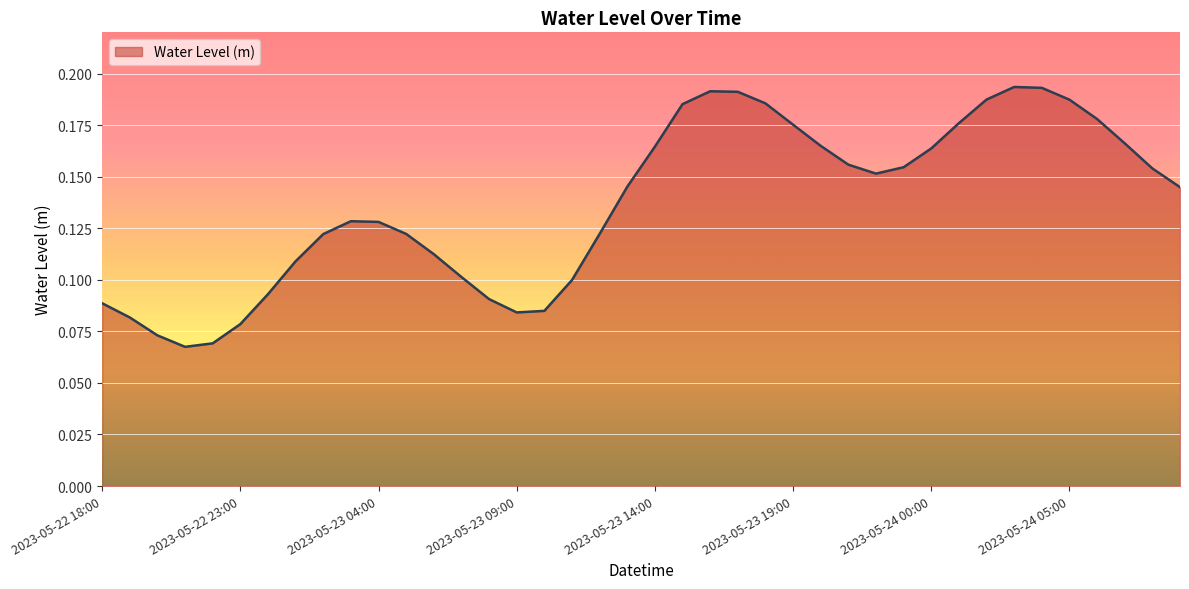

What is the maximum value shown in the chart?

0.2